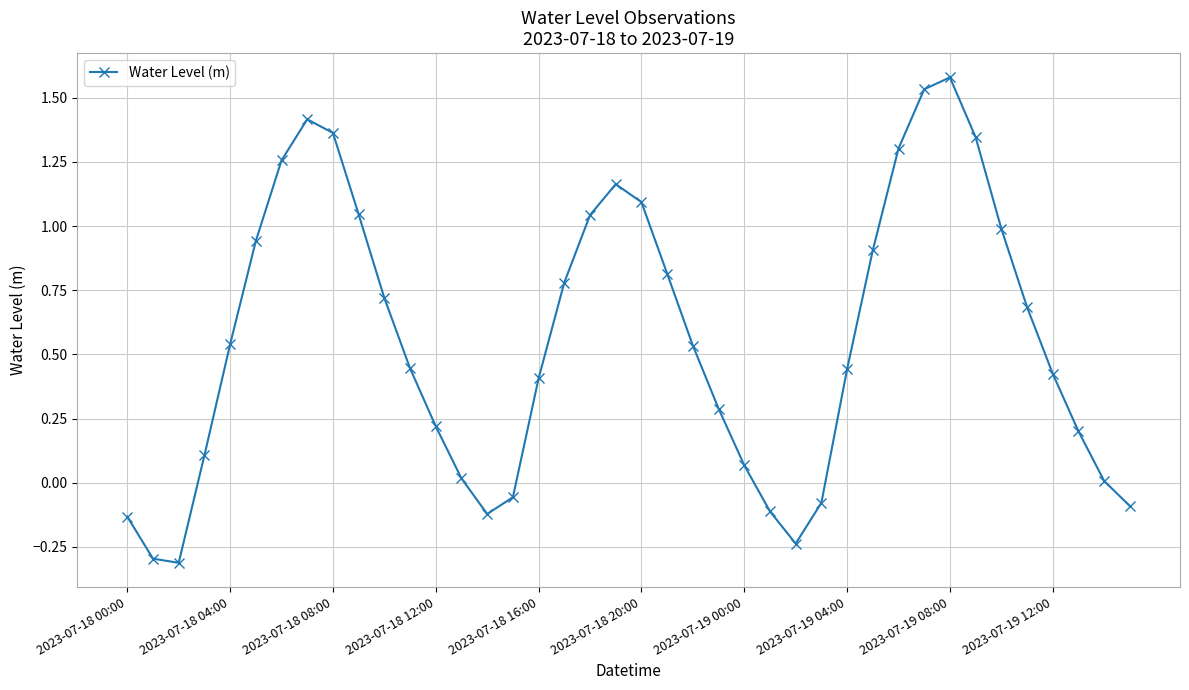

What is the difference between the second highest and second lowest values?

1.8